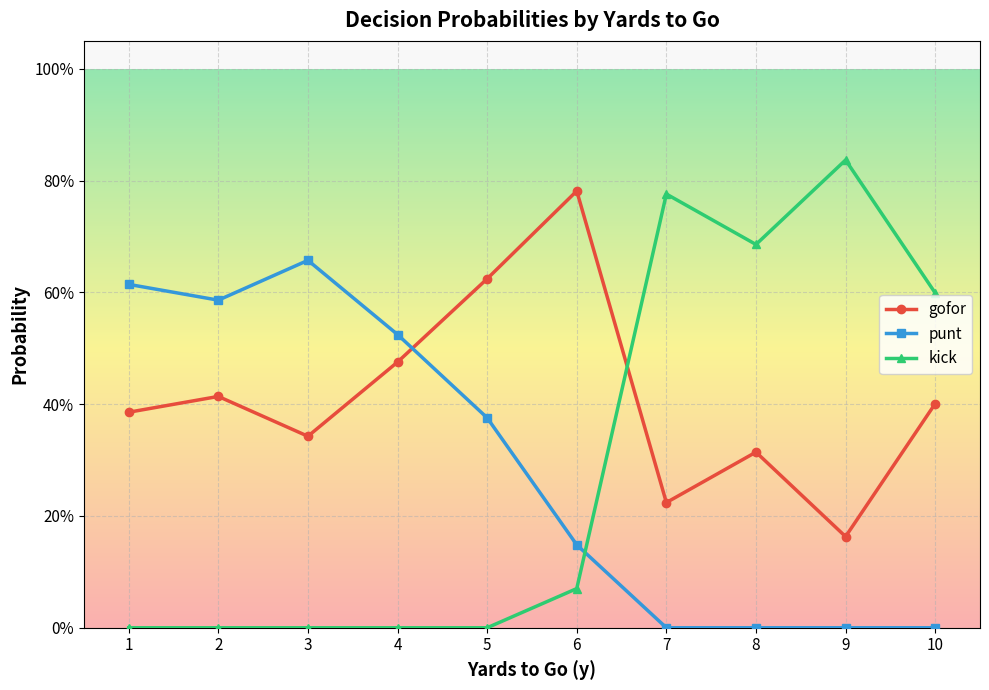

Between 8 and 7, which is larger?

8